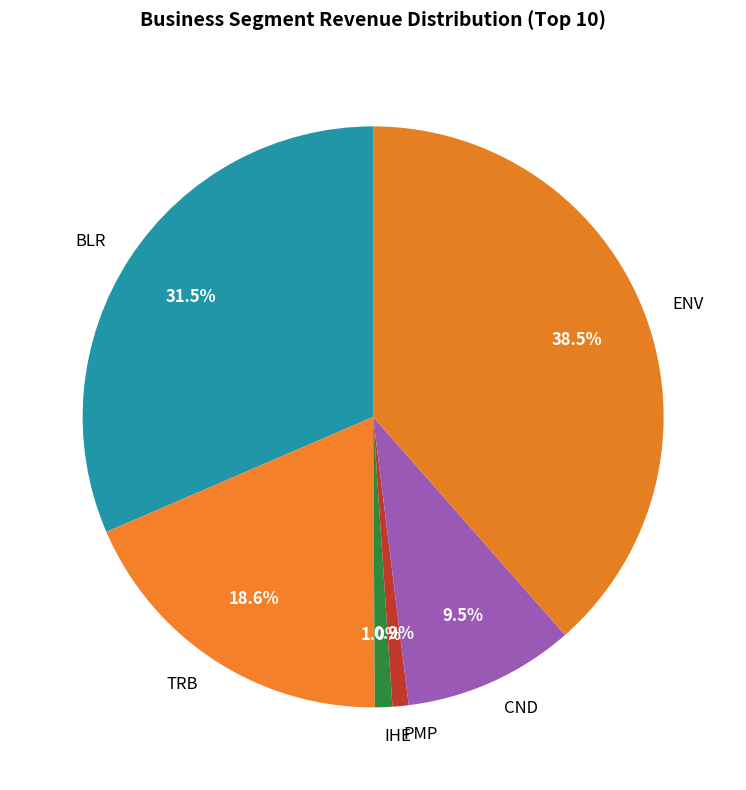

Combined, what portion of the pie is BLR and ENV?

70.0%